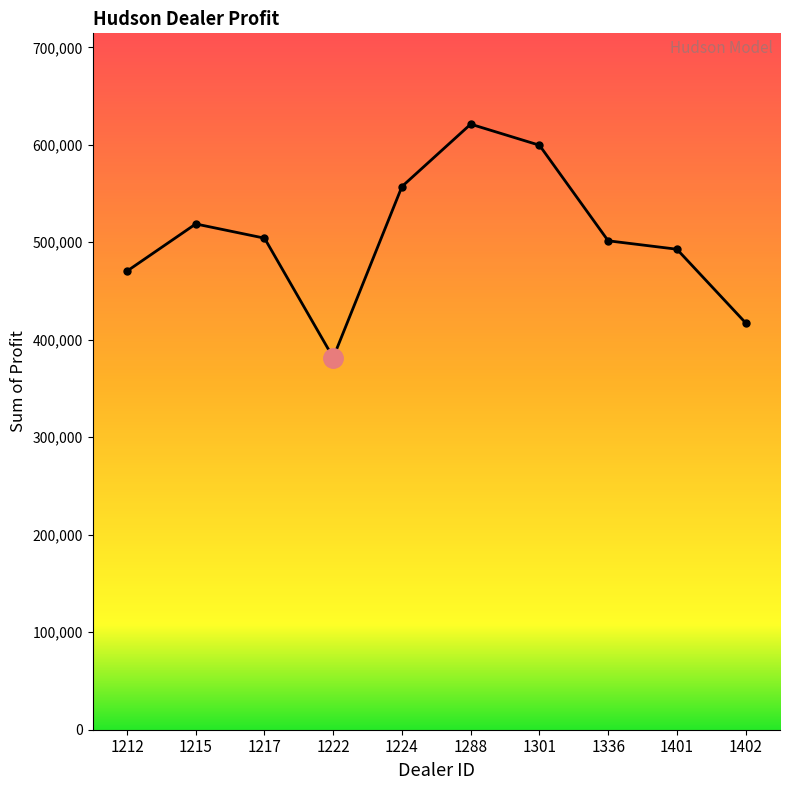

What is the greatest value displayed?

621153.0